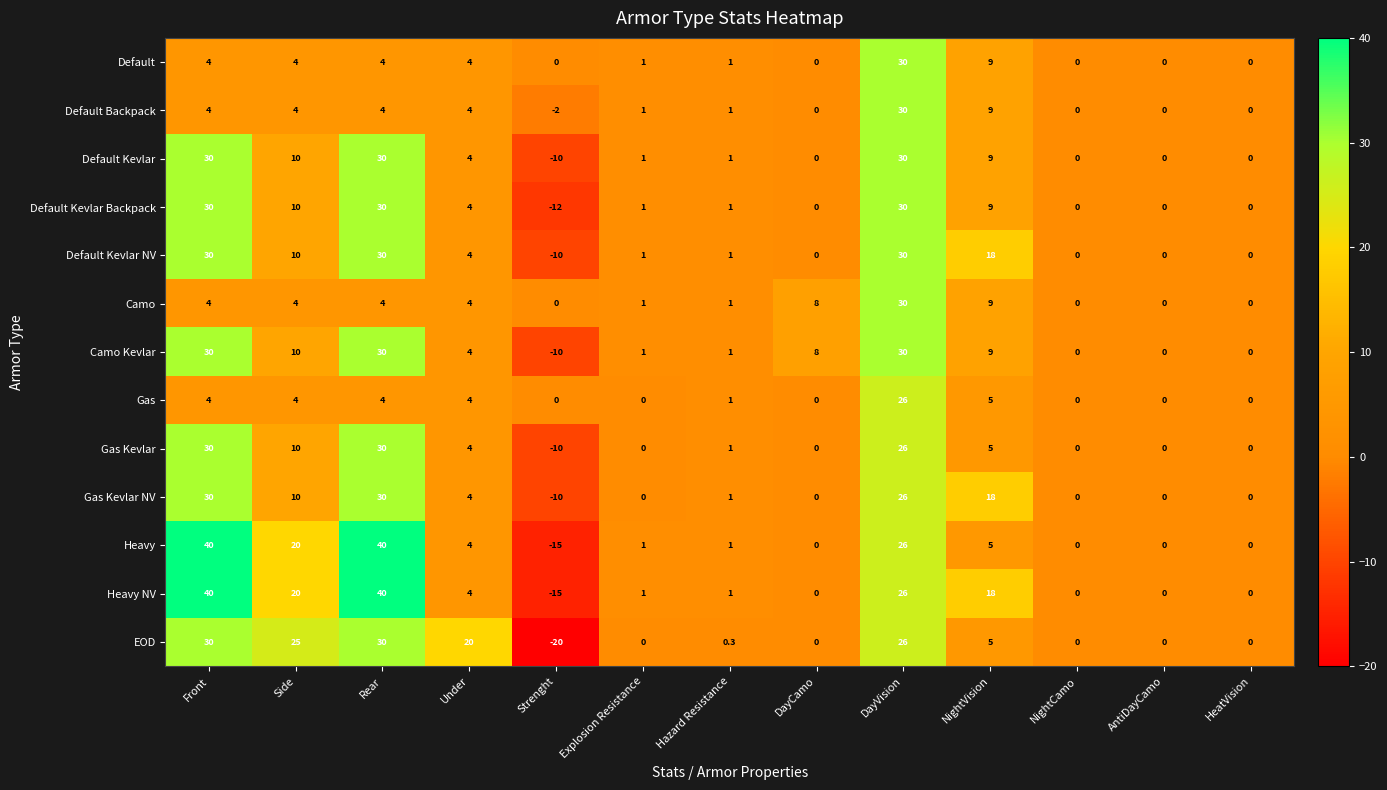

What is the difference between the second highest and second lowest values in the Gas Kevlar NV series?

30.0